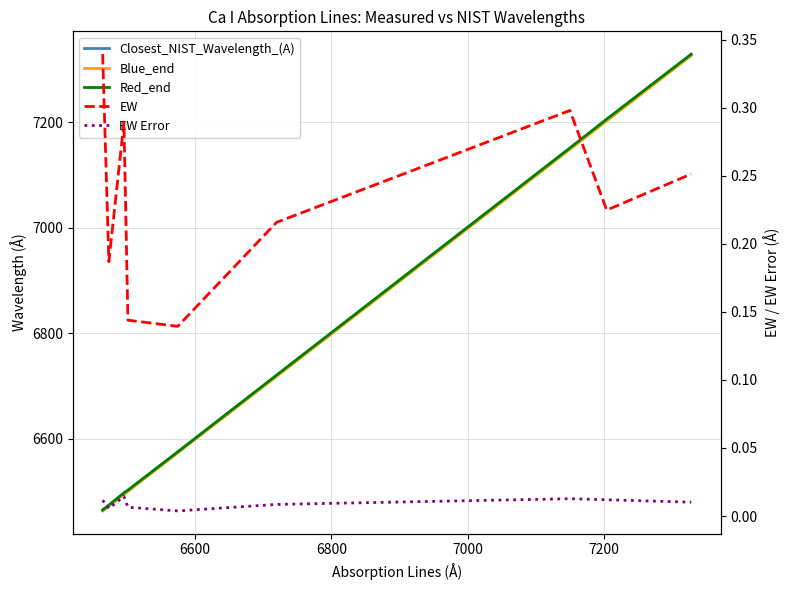

How many interior local peaks does the EW series have?

2